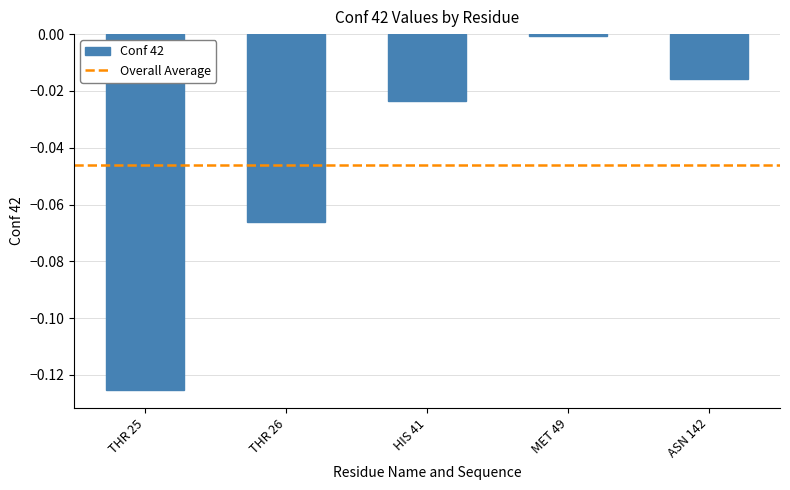

What is the change in value from THR 25 to HIS 41?

+0.1